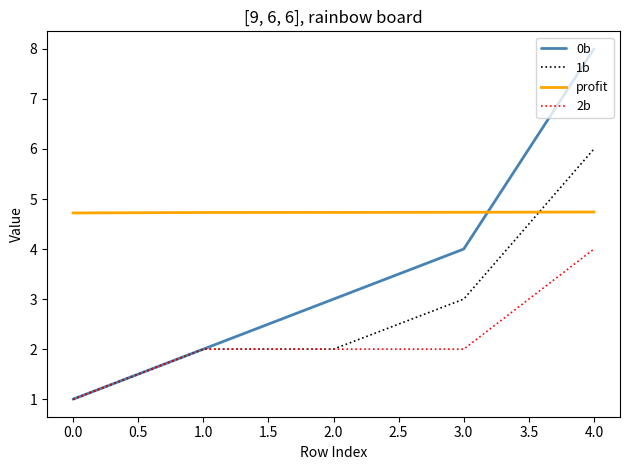

Is the value of 2b at 1.0 greater than the value of profit at 2.0?

No